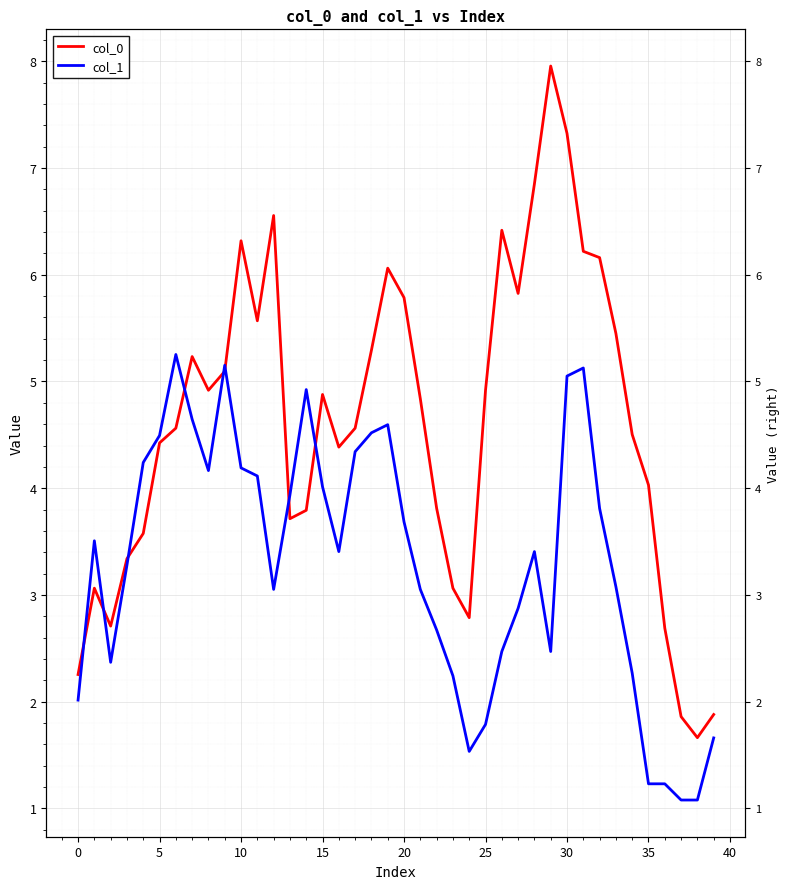

How many distinct data groups are displayed?

2